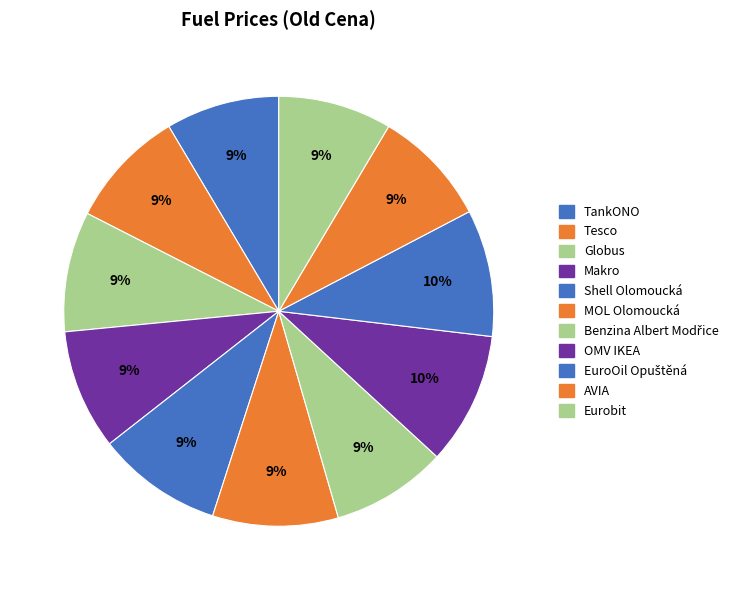

The Tesco slice represents 20% of the pie. True or false?

False